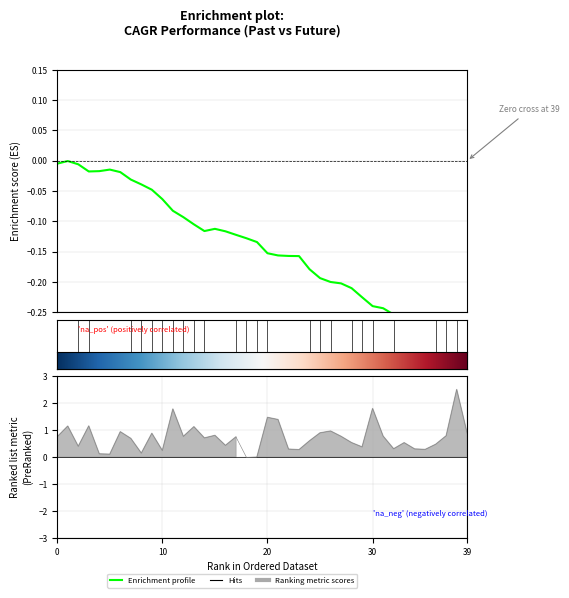

How many lines are shown in the chart?

1